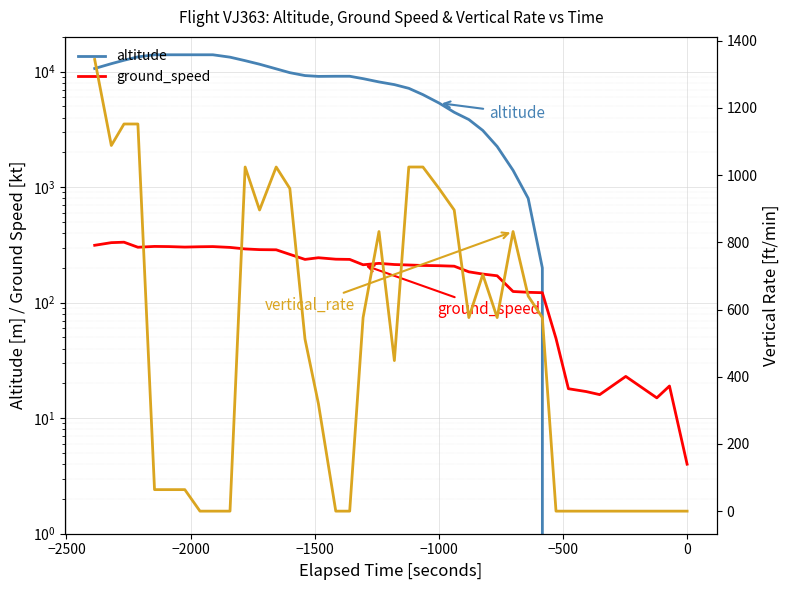

How many lines are shown in the chart?

3